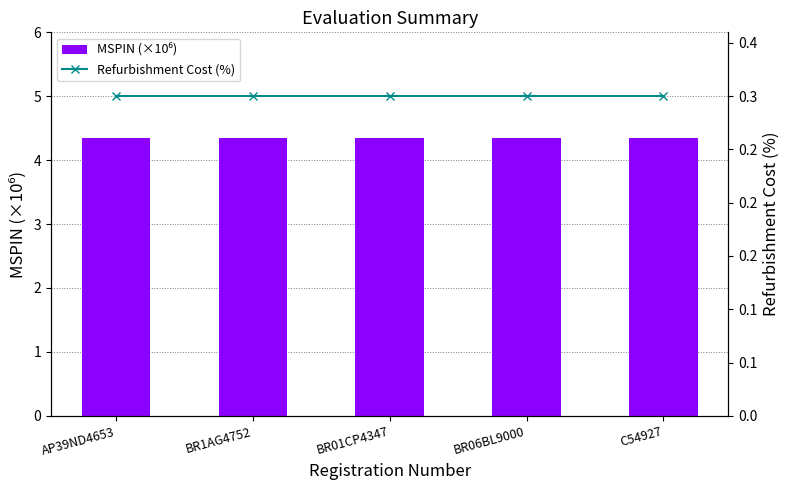

At how many categories does at least one series exceed 3?

5